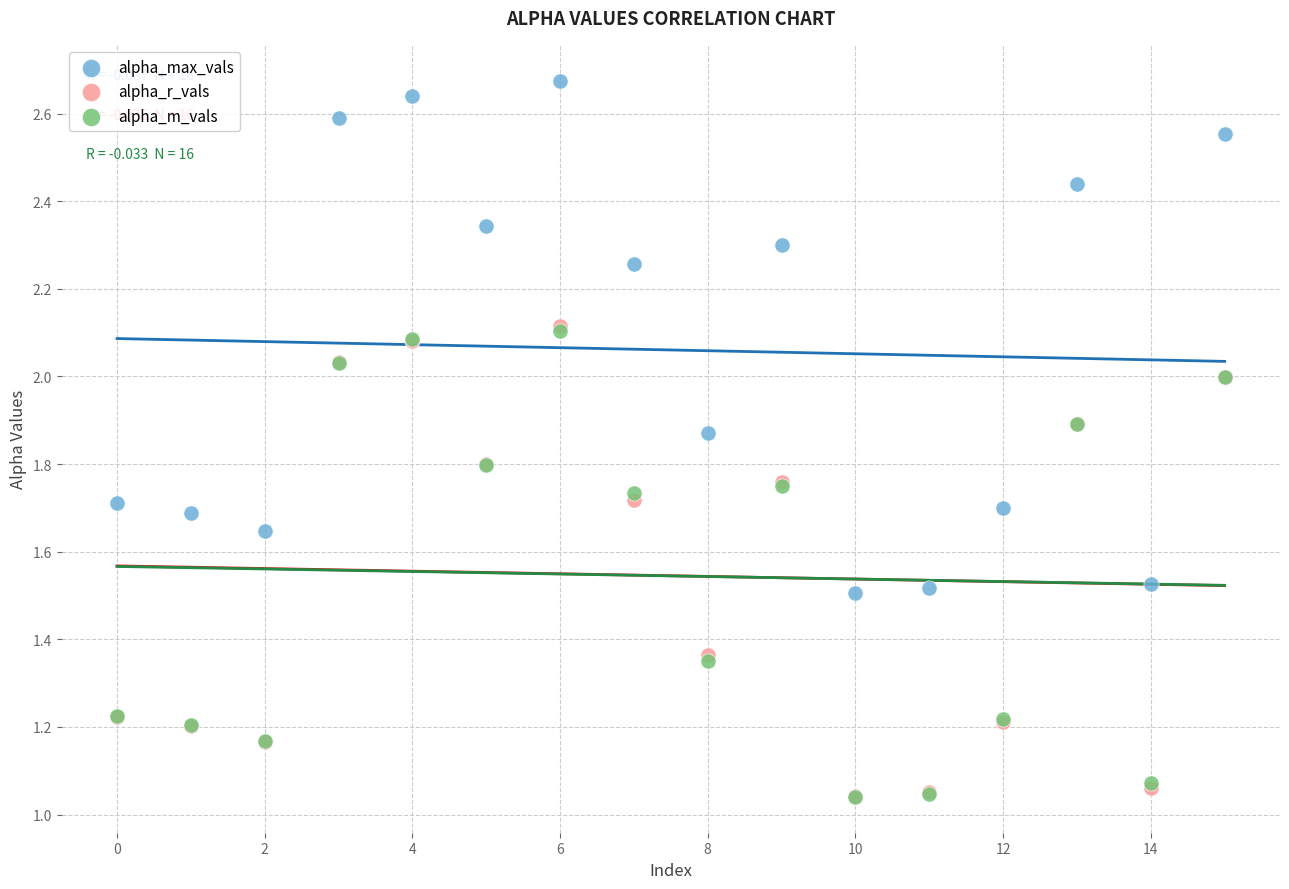

What are all the series names shown in the legend?

alpha_max_vals, alpha_r_vals, alpha_m_vals